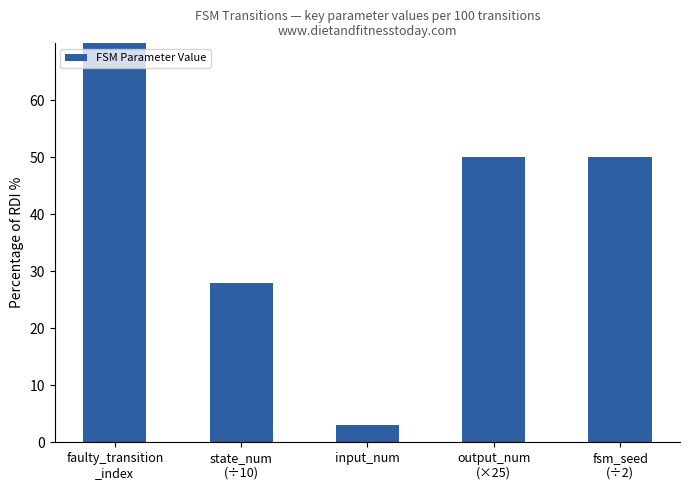

What is the value of the 2nd bar from the left?

28